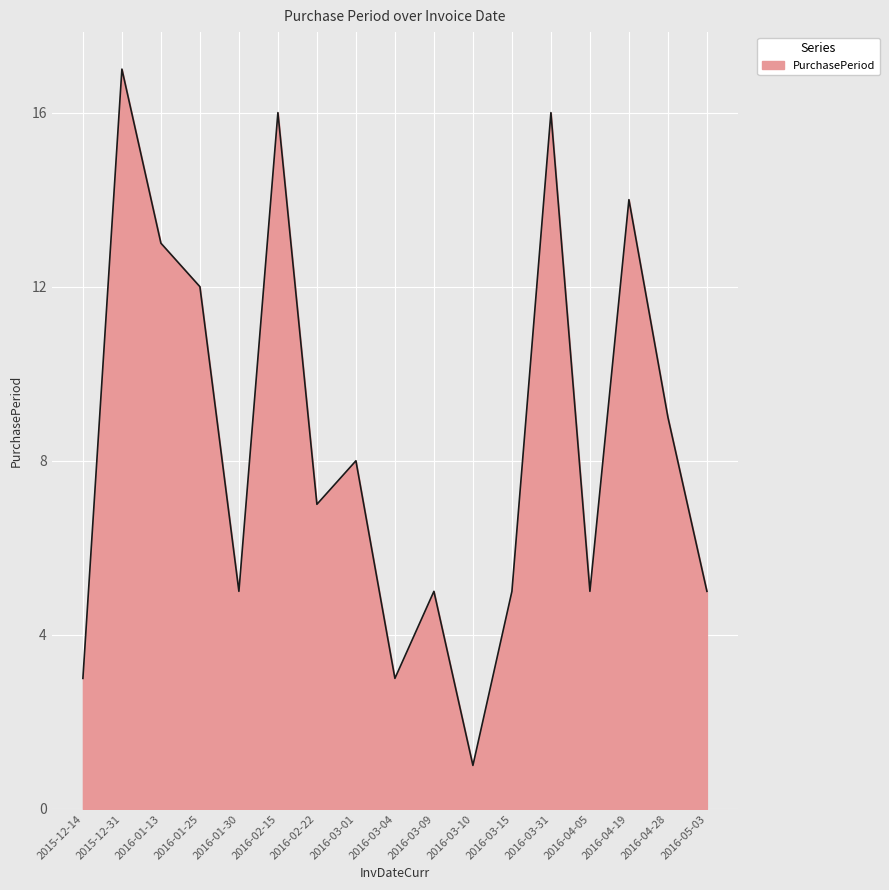

At which label is the value closest to 9?

2016-04-28